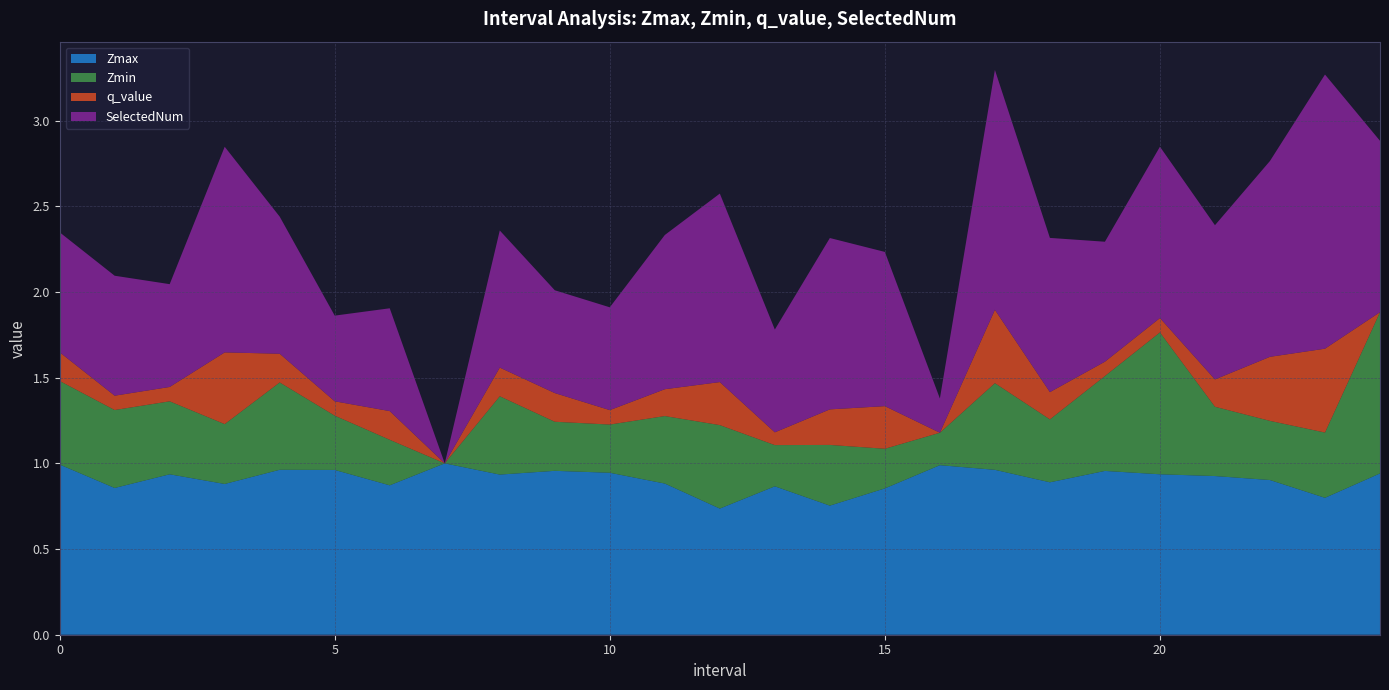

Reading left to right, what are all the values shown in this chart?

Zmax: 1.0	0.9	0.9	0.9	1.0	1.0	0.9	1.0	0.9	1.0	0.9	0.9	0.7	0.9	0.8	0.9	1.0	1.0	0.9	1.0	0.9	0.9	0.9	0.8	0.9
Zmin: 0.5	0.5	0.4	0.3	0.5	0.3	0.3	0.0	0.5	0.3	0.3	0.4	0.5	0.2	0.4	0.2	0.2	0.5	0.4	0.6	0.8	0.4	0.3	0.4	0.9
q_value: 0.2	0.1	0.1	0.4	0.2	0.1	0.2	0.0	0.2	0.2	0.1	0.2	0.3	0.1	0.2	0.2	0.0	0.4	0.2	0.1	0.1	0.2	0.4	0.5	0.0
SelectedNum: 0.7	0.7	0.6	1.2	0.8	0.5	0.6	0.0	0.8	0.6	0.6	0.9	1.1	0.6	1.0	0.9	0.2	1.4	0.9	0.7	1.0	0.9	1.1	1.6	1.0